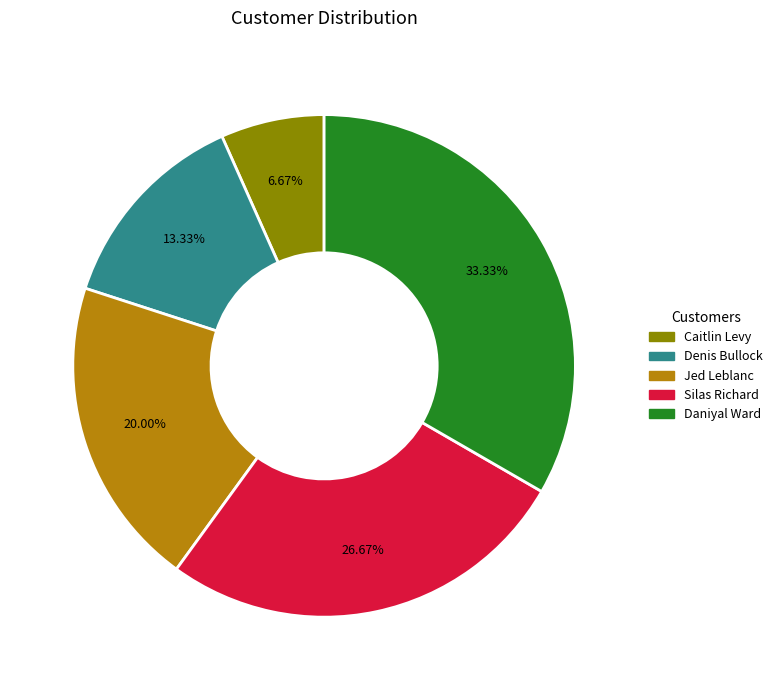

Rank the categories by value from lowest to highest.

Caitlin Levy, Denis Bullock, Jed Leblanc, Silas Richard, Daniyal Ward